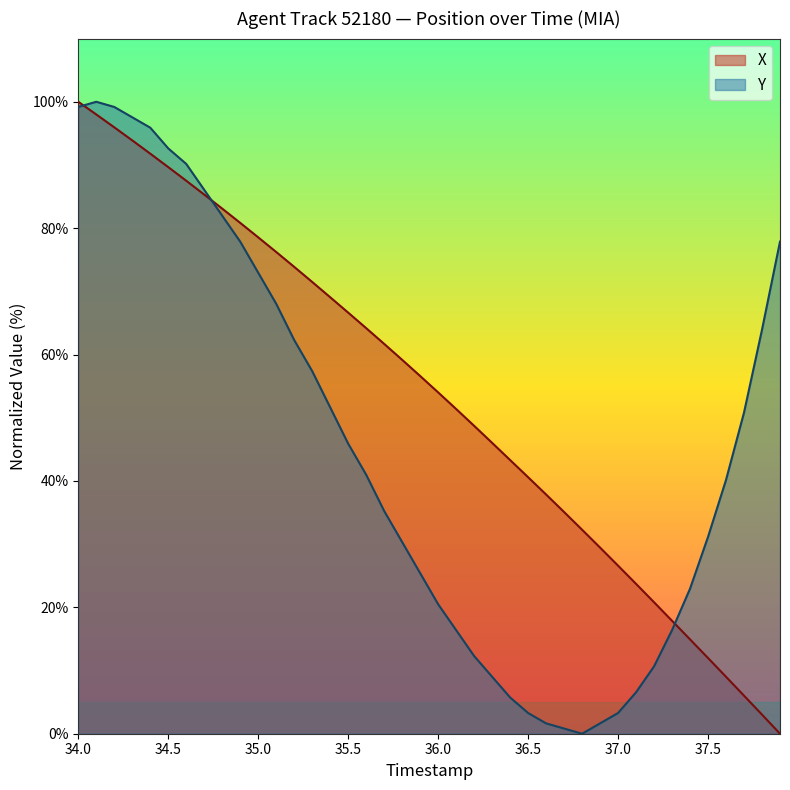

What is the difference between the maximum and minimum values in the Y series?

100.0